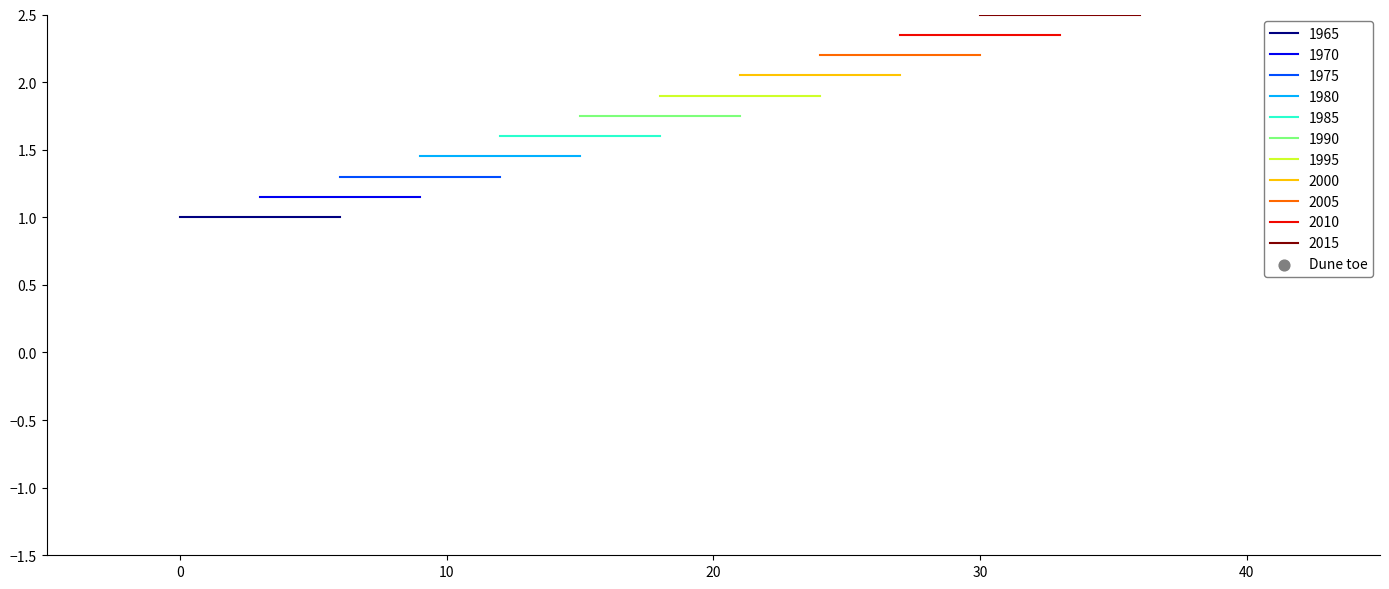

At how many categories does at least one series exceed 0?

20